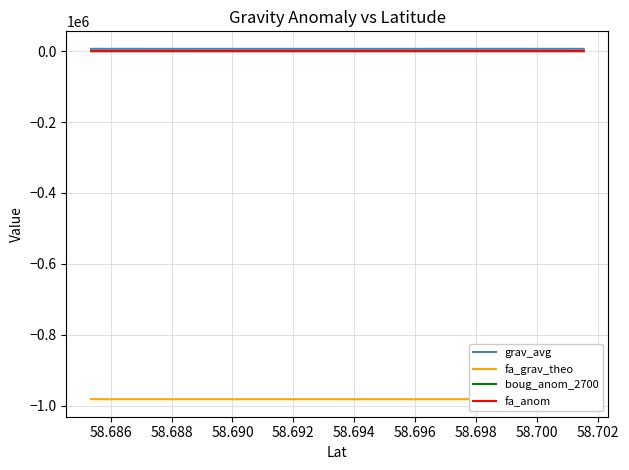

How many interior local valleys does the grav_avg series have?

1